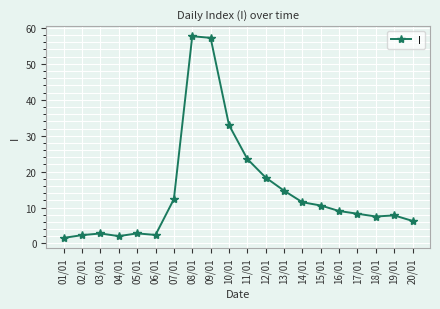

True or false: the data shows 2.8 at 03/01.

True